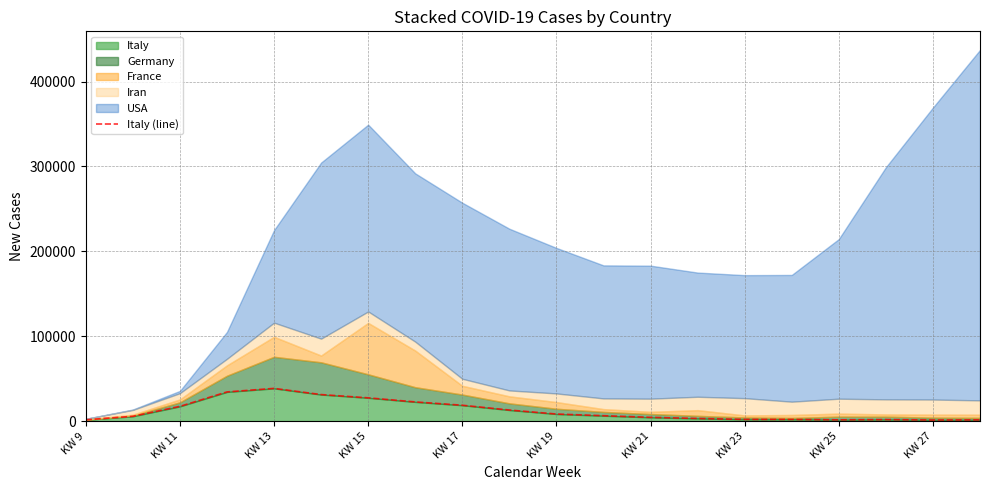

What is the maximum value for Italy?

38551